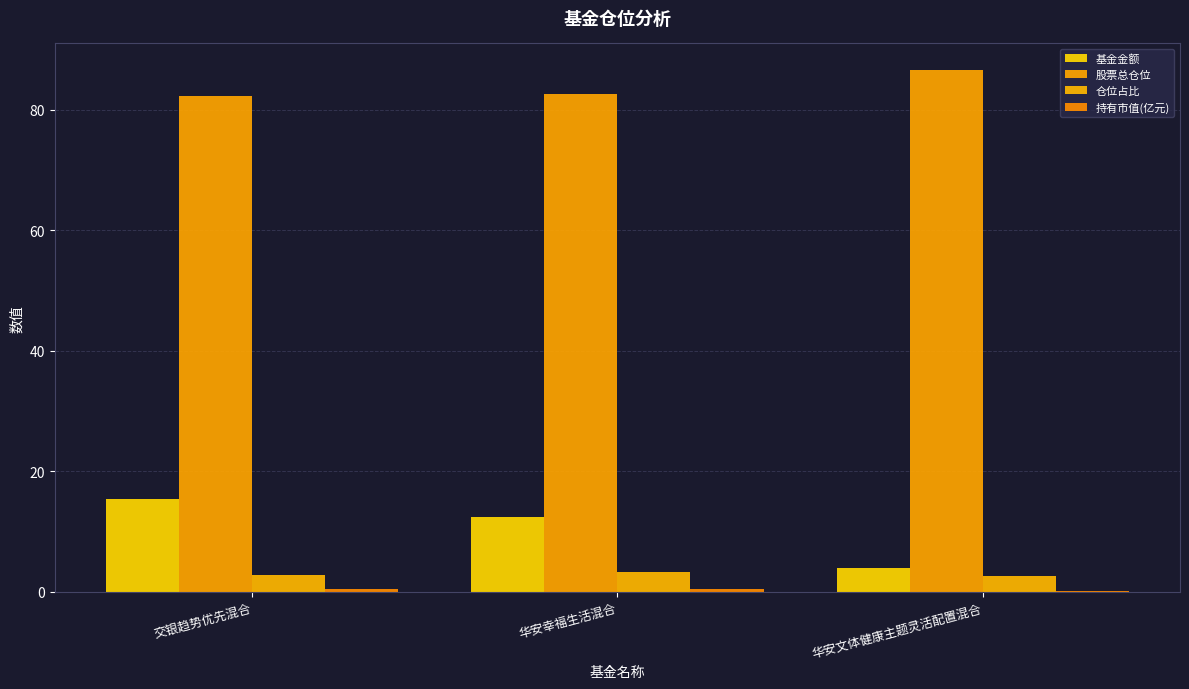

How many groups of bars are there?

3